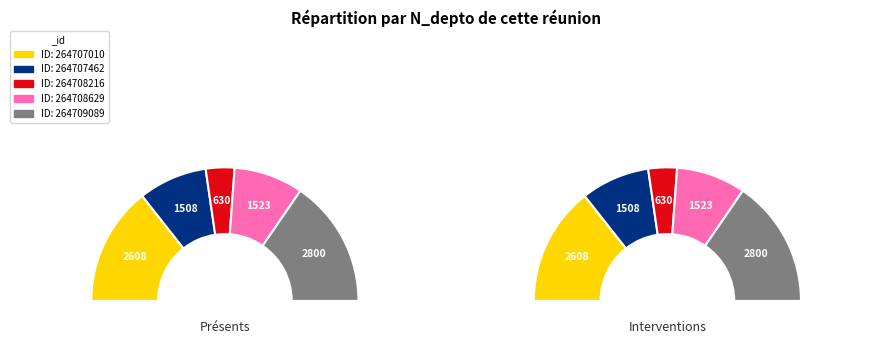

To the nearest percent, what percentage of the pie is 264707010?

29%